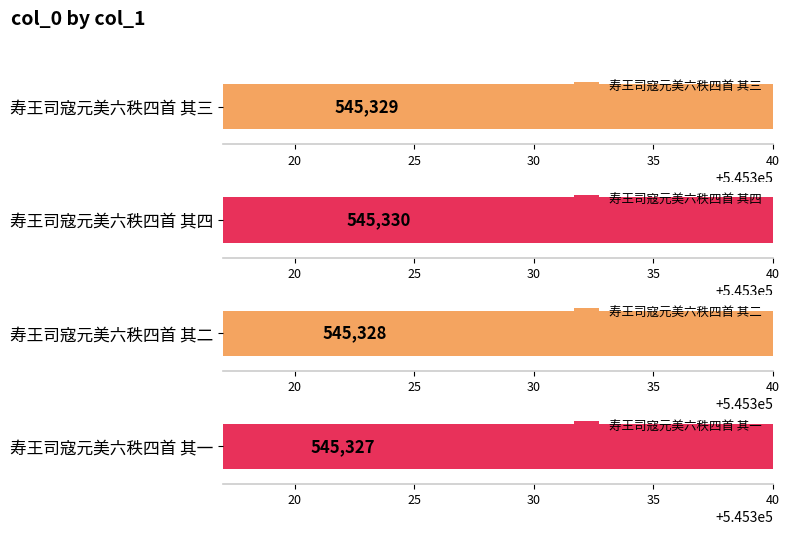

Reading left to right, list all the values displayed in this chart.

545329	545330	545328	545327